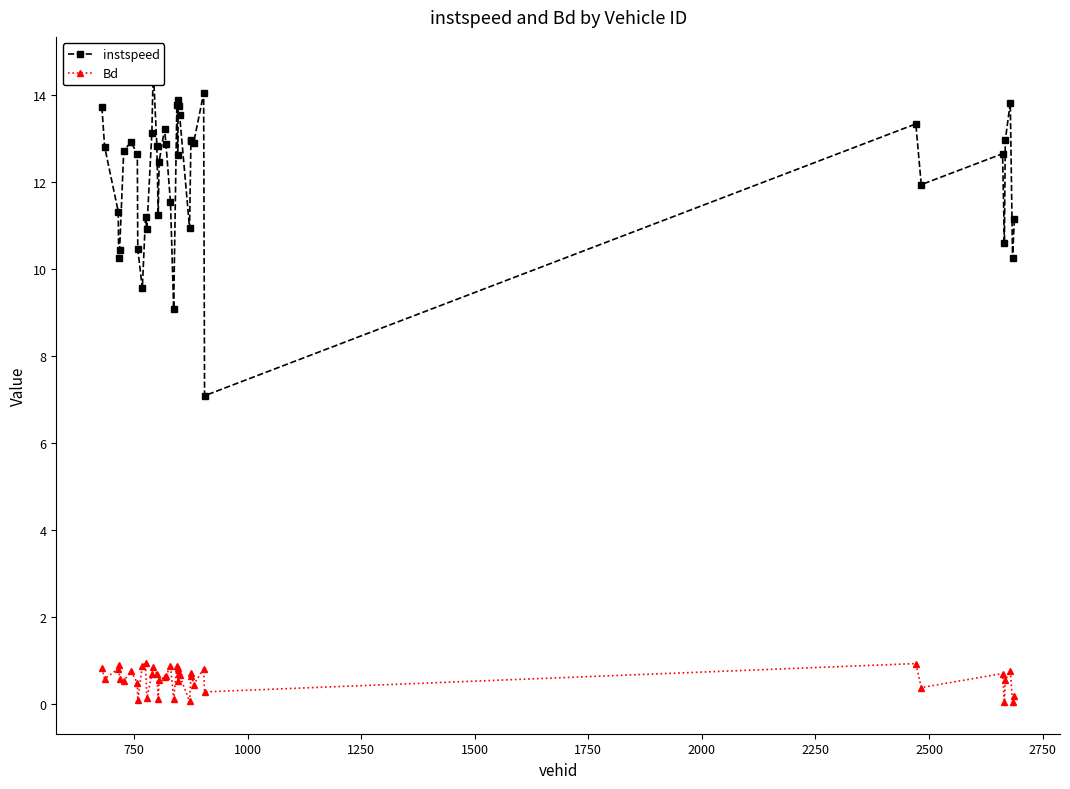

List the series in order of their overall mean, highest first.

instspeed, Bd